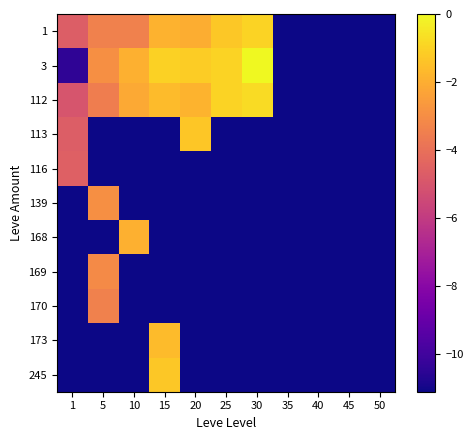

Reading left to right, what are all the values shown in this chart?

1: 1=-4.7	5=-3.4	10=-3.4	15=-1.9	20=-2.0	25=-1.3	30=-1.0	35=-11.1	40=-11.1	45=-11.1	50=-11.1
3: 1=-10.4	5=-2.9	10=-1.9	15=-1.0	20=-1.1	25=-1.0	30=0.0	35=-11.1	40=-11.1	45=-11.1	50=-11.1
112: 1=-5.0	5=-3.5	10=-2.2	15=-1.6	20=-1.8	25=-1.0	30=-0.8	35=-11.1	40=-11.1	45=-11.1	50=-11.1
113: 1=-4.7	5=-11.1	10=-11.1	15=-11.1	20=-1.3	25=-11.1	30=-11.1	35=-11.1	40=-11.1	45=-11.1	50=-11.1
116: 1=-4.6	5=-11.1	10=-11.1	15=-11.1	20=-11.1	25=-11.1	30=-11.1	35=-11.1	40=-11.1	45=-11.1	50=-11.1
139: 1=-11.1	5=-2.9	10=-11.1	15=-11.1	20=-11.1	25=-11.1	30=-11.1	35=-11.1	40=-11.1	45=-11.1	50=-11.1
168: 1=-11.1	5=-11.1	10=-1.9	15=-11.1	20=-11.1	25=-11.1	30=-11.1	35=-11.1	40=-11.1	45=-11.1	50=-11.1
169: 1=-11.1	5=-3.1	10=-11.1	15=-11.1	20=-11.1	25=-11.1	30=-11.1	35=-11.1	40=-11.1	45=-11.1	50=-11.1
170: 1=-11.1	5=-3.4	10=-11.1	15=-11.1	20=-11.1	25=-11.1	30=-11.1	35=-11.1	40=-11.1	45=-11.1	50=-11.1
173: 1=-11.1	5=-11.1	10=-11.1	15=-1.6	20=-11.1	25=-11.1	30=-11.1	35=-11.1	40=-11.1	45=-11.1	50=-11.1
245: 1=-11.1	5=-11.1	10=-11.1	15=-1.3	20=-11.1	25=-11.1	30=-11.1	35=-11.1	40=-11.1	45=-11.1	50=-11.1